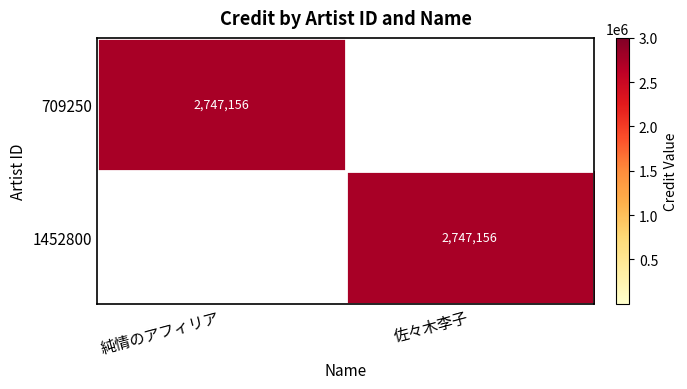

The value of 709250 at 純情のアフィリア is 1793521. True or false?

False